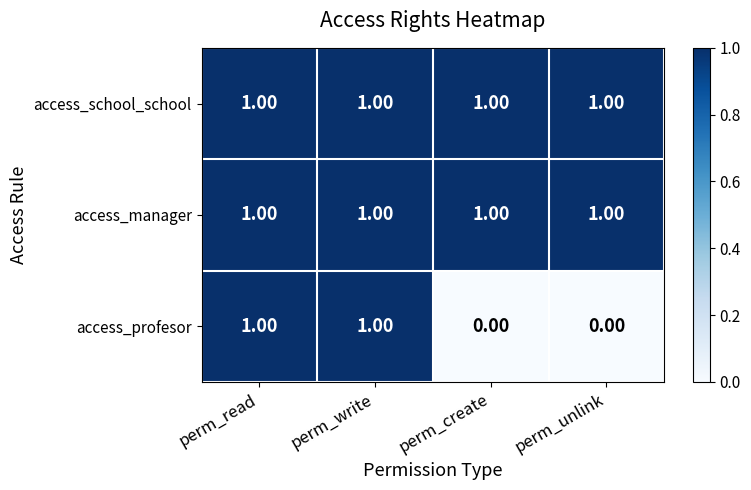

Is the value of access_profesor at perm_unlink greater than the value of access_manager at perm_create?

No